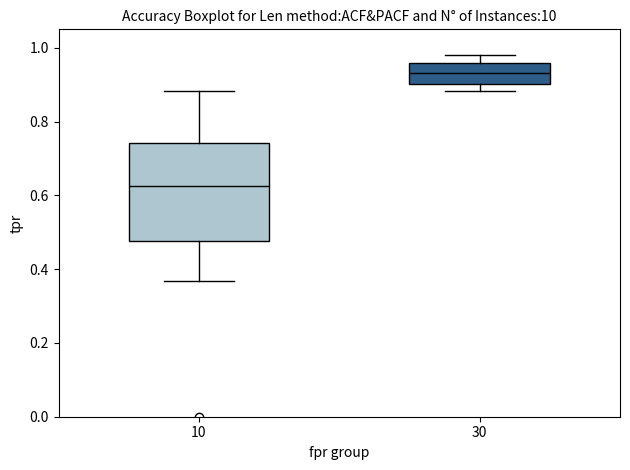

Reading left to right, transcribe this box plot: for each box, give where its median line is, the range the box spans, and where its two whiskers end, as read against the y-axis. The values are not printed on the chart, so give them approximately, as read against the axis.

10: median 0.62, box 0.48 to 0.74, whiskers 0.36 to 0.88
30: median 0.94, box 0.90 to 0.96, whiskers 0.88 to 0.98